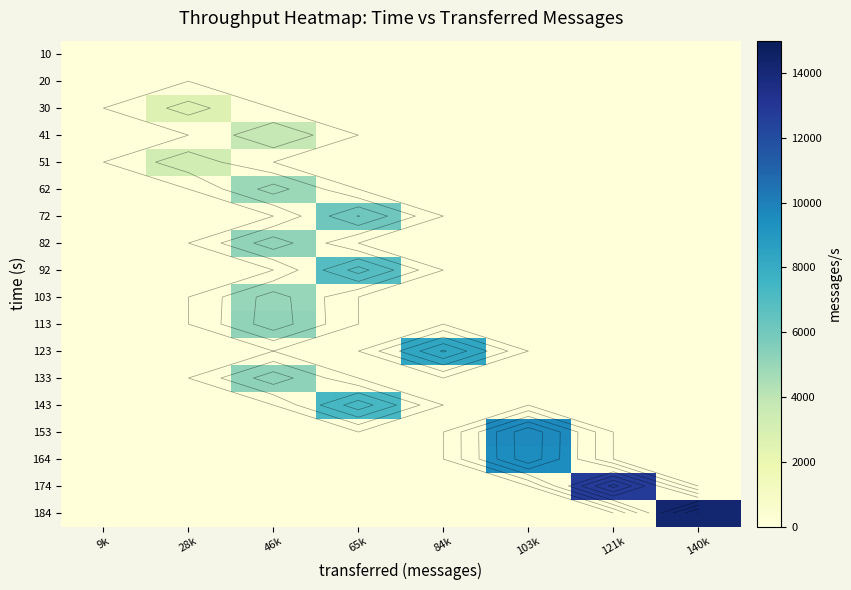

What is the difference between the highest and lowest values at 140k?

14225